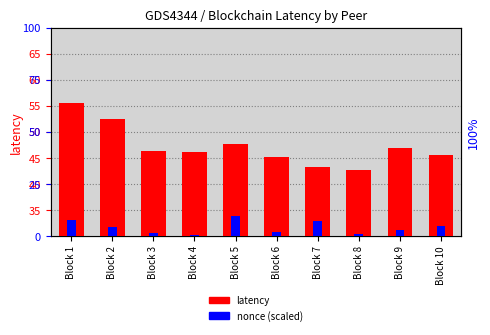

List the series in order of their peak value, highest first.

latency, nonce (scaled)